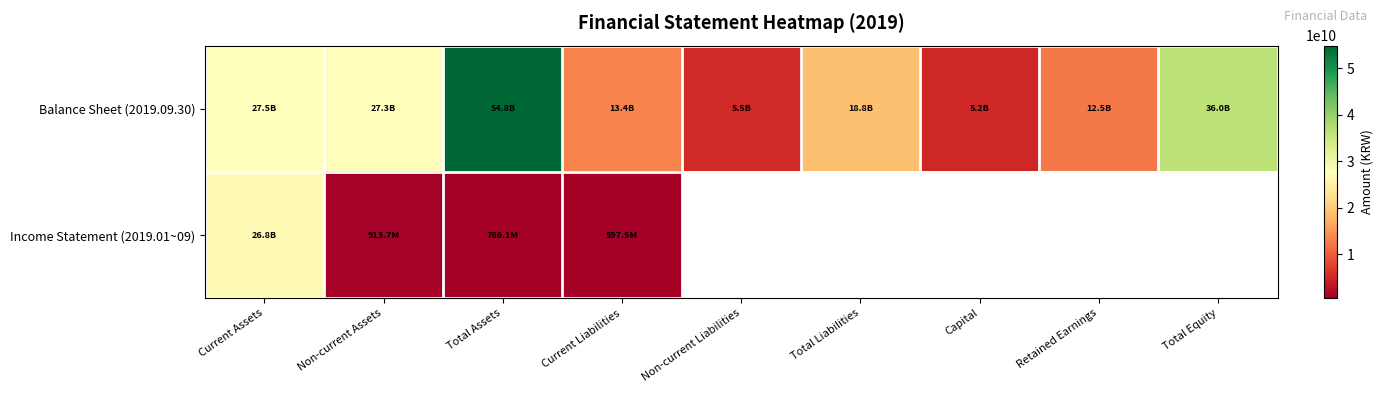

What is the difference between the maximum and minimum values in the Balance Sheet (2019.09.30) series?

49615246815.0